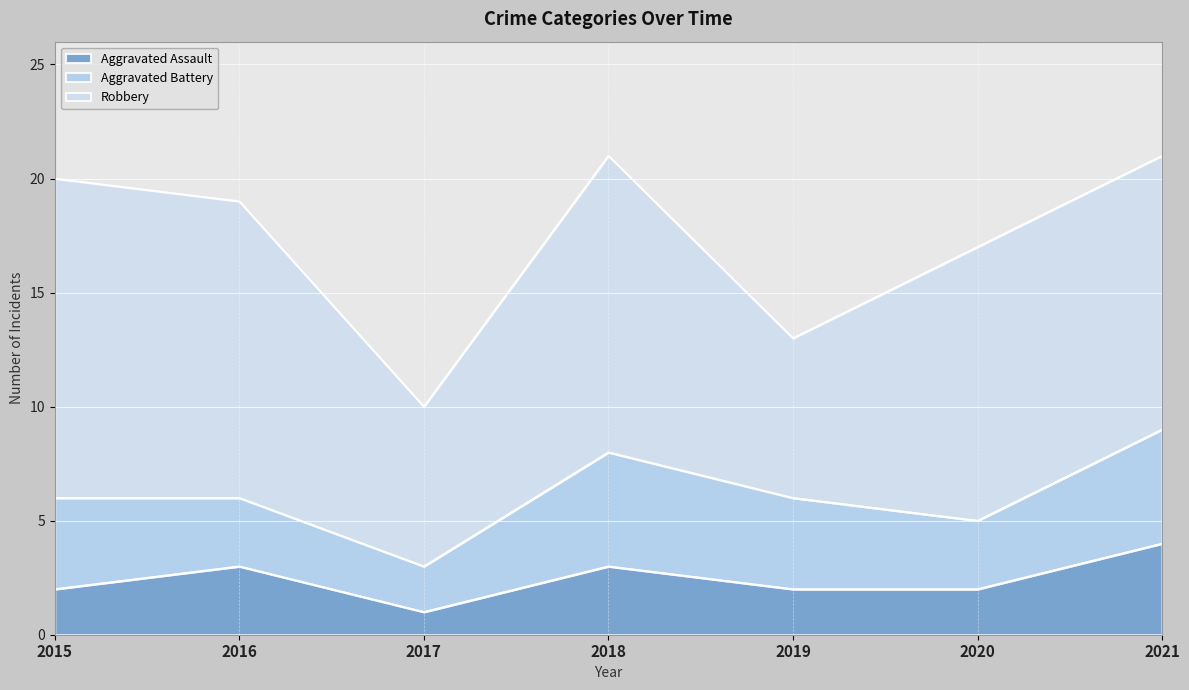

Count the Robbery values in the range 7 to 13.

6